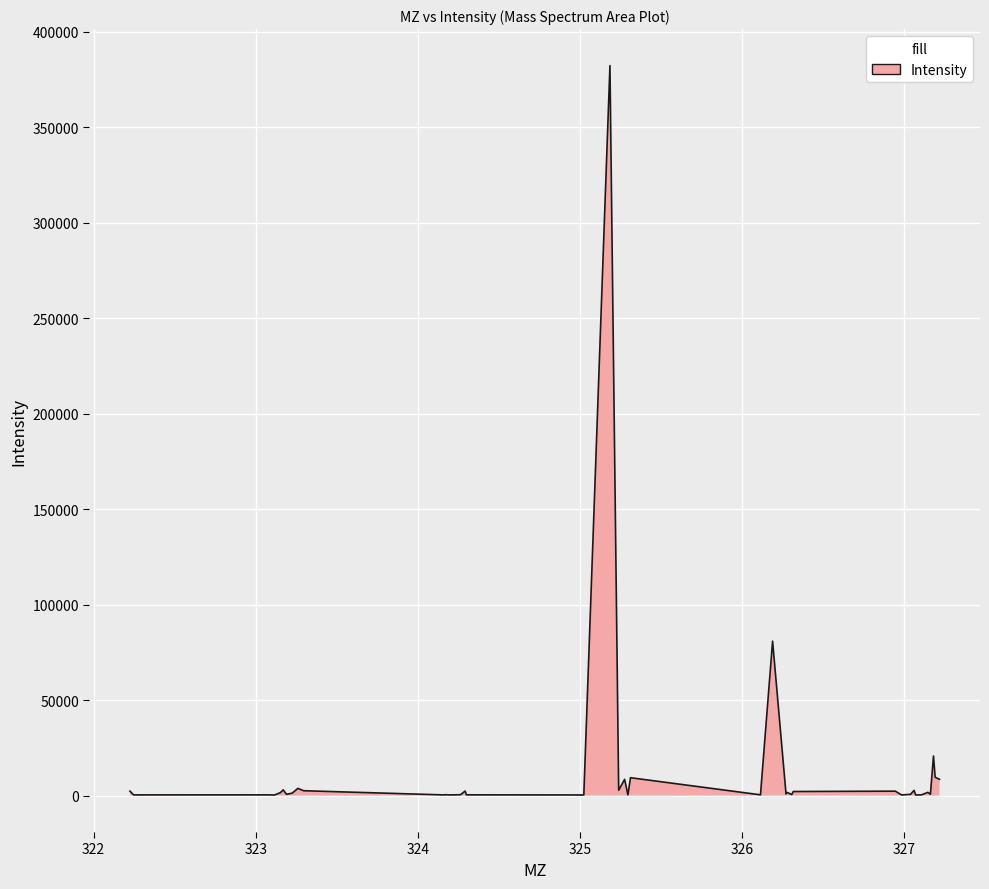

What is the maximum value shown in the chart?

382228.7